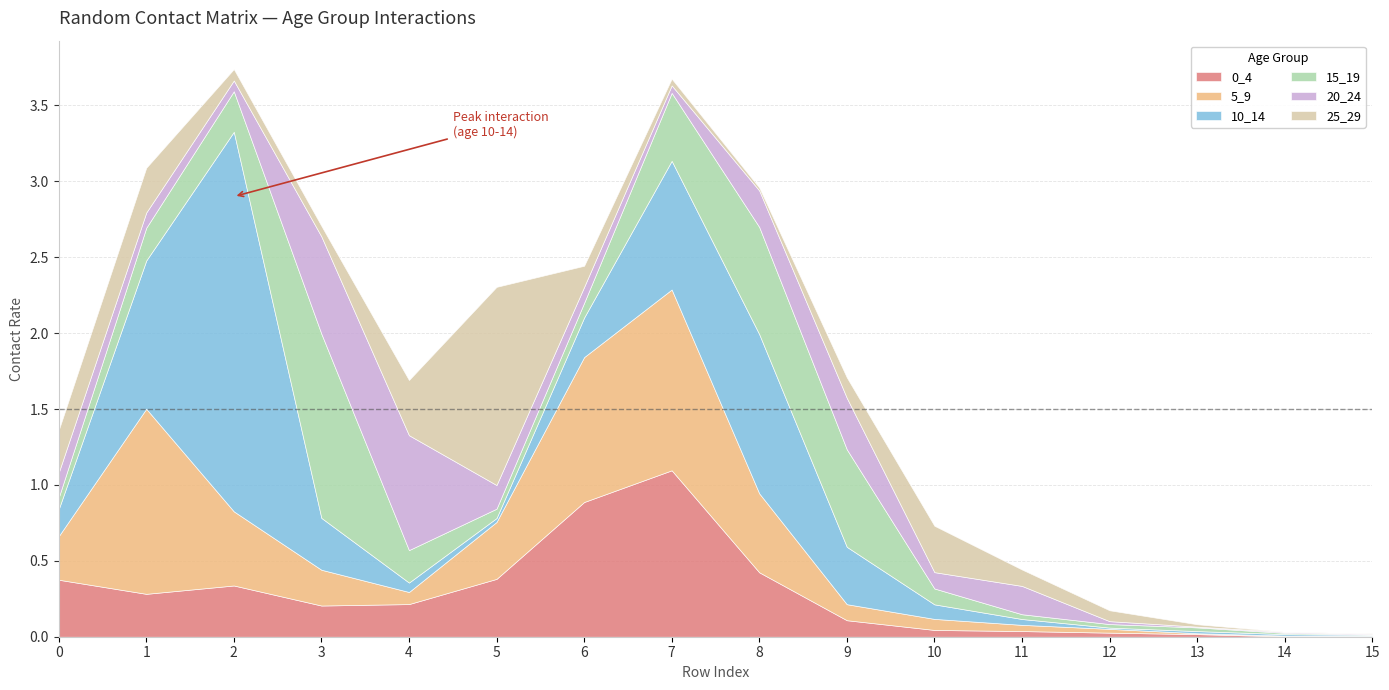

At which label is 5_9 closest to 0?

15